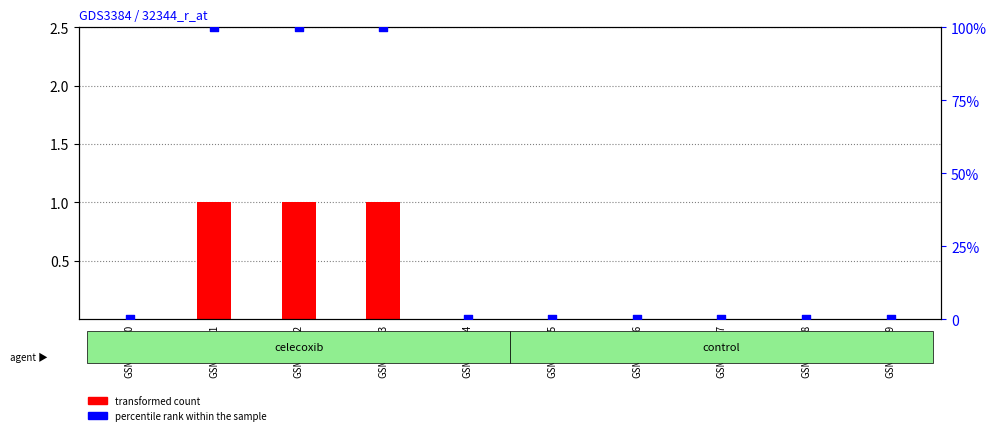

What are all the series names shown in the legend?

transformed count, percentile rank within the sample